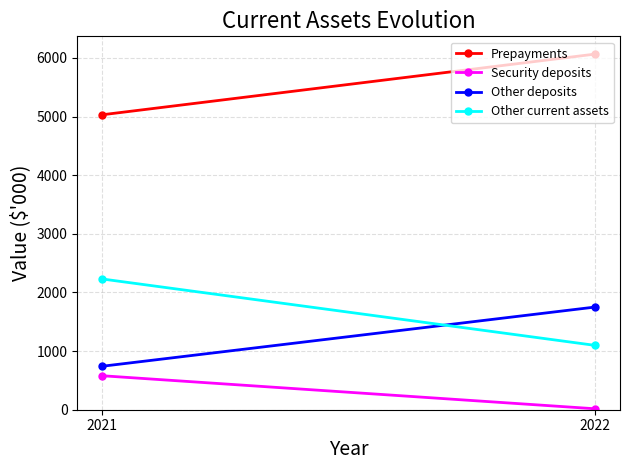

How many data points does each series have?

2